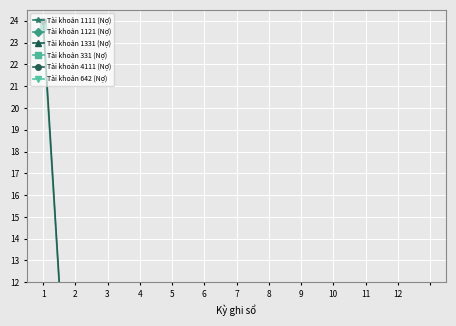

Is it true that Tài khoản 4111 (Nợ) equals 0.0 at 11?

True